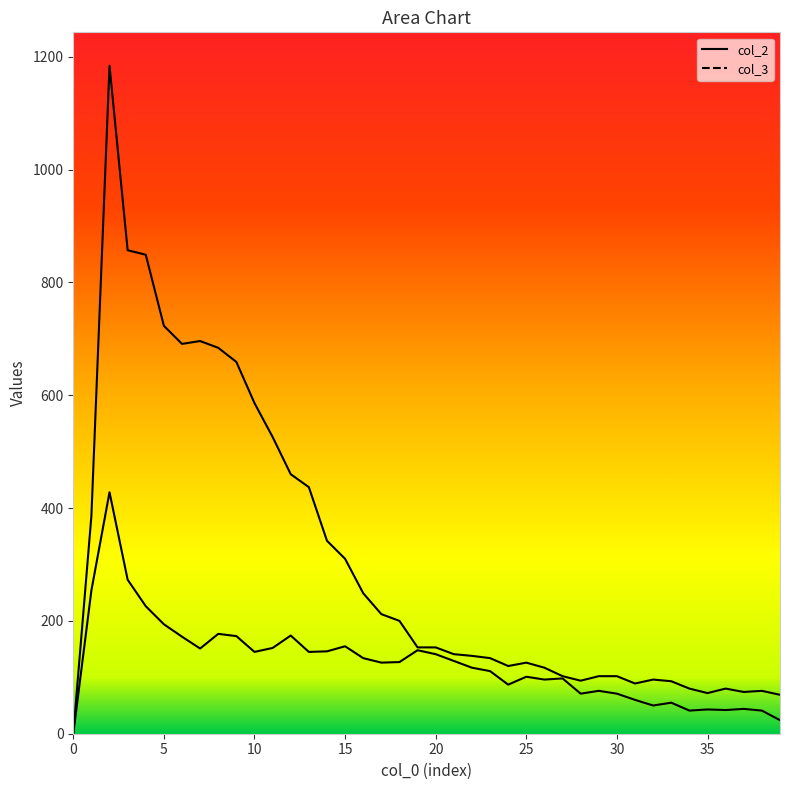

True or false: 3 has a value of 41 at 38.

True